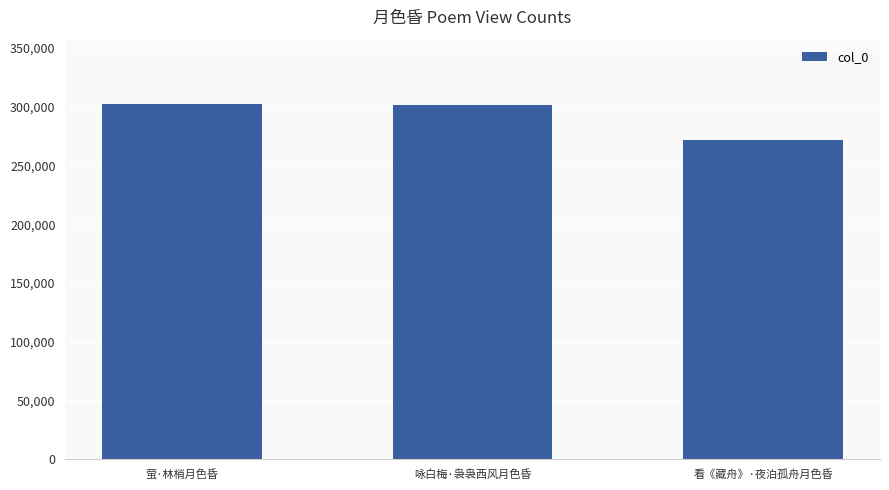

The value at 看《藏舟》·夜泊孤舟月色昏 is 271691. True or false?

True